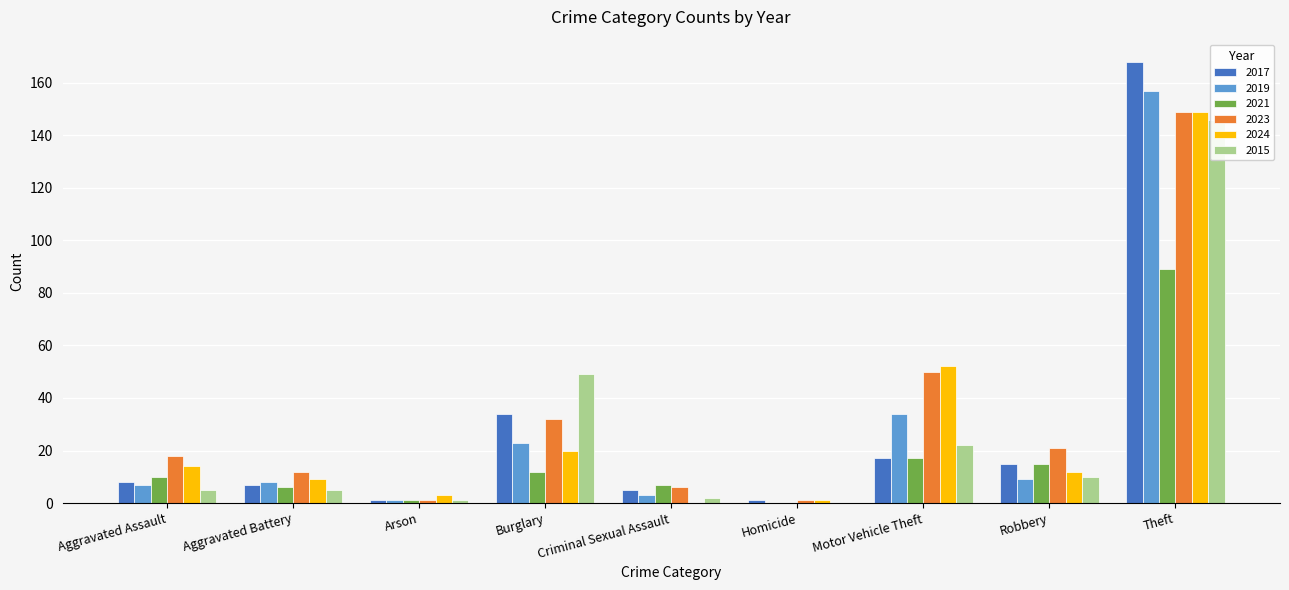

What is the total value across all series at Theft?

858